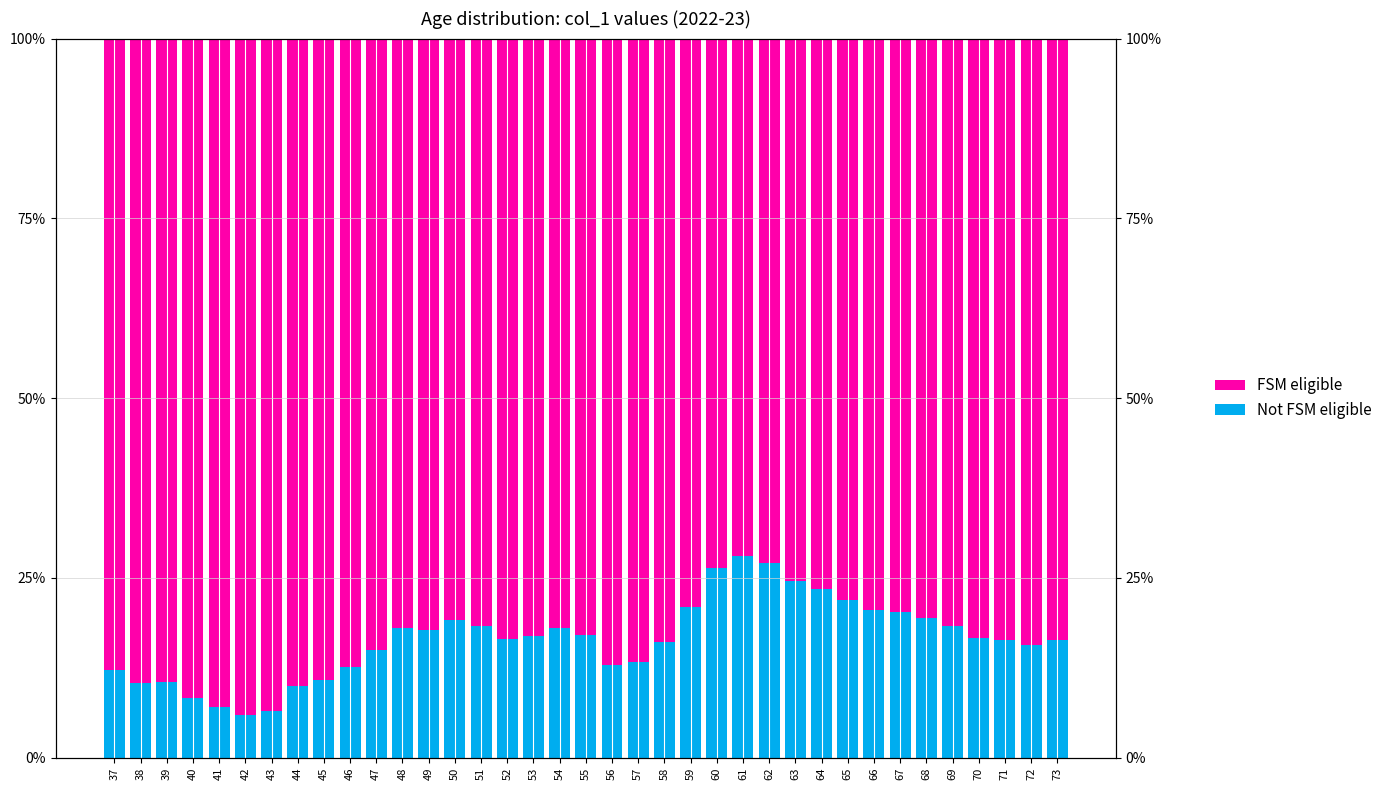

Reading left to right, list all the values displayed in this chart.

Not FSM eligible: 12.2	10.4	10.6	8.3	7.1	6.0	6.4	10.0	10.8	12.7	14.9	18.0	17.7	19.1	18.4	16.5	16.9	18.1	17.1	12.9	13.3	16.1	21.0	26.4	28.0	27.1	24.6	23.5	21.9	20.6	20.2	19.4	18.3	16.7	16.3	15.7	16.4
FSM eligible: 87.8	89.6	89.4	91.7	92.9	94.0	93.6	90.0	89.2	87.3	85.1	82.0	82.3	80.9	81.6	83.5	83.1	81.9	82.9	87.1	86.7	83.9	79.0	73.6	72.0	72.9	75.4	76.5	78.1	79.4	79.8	80.6	81.7	83.3	83.7	84.3	83.6